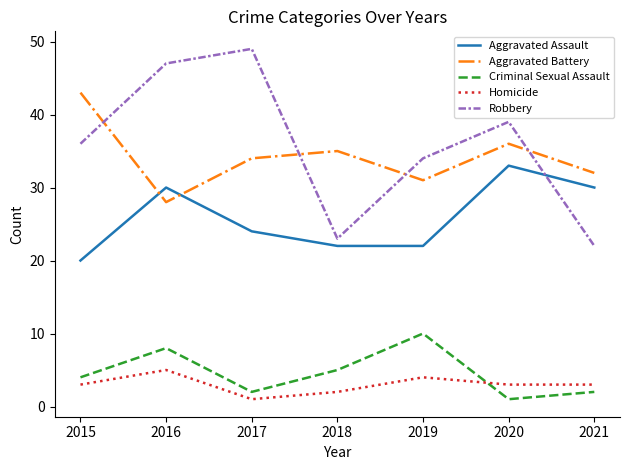

Which label corresponds to the largest value in the chart?

2017